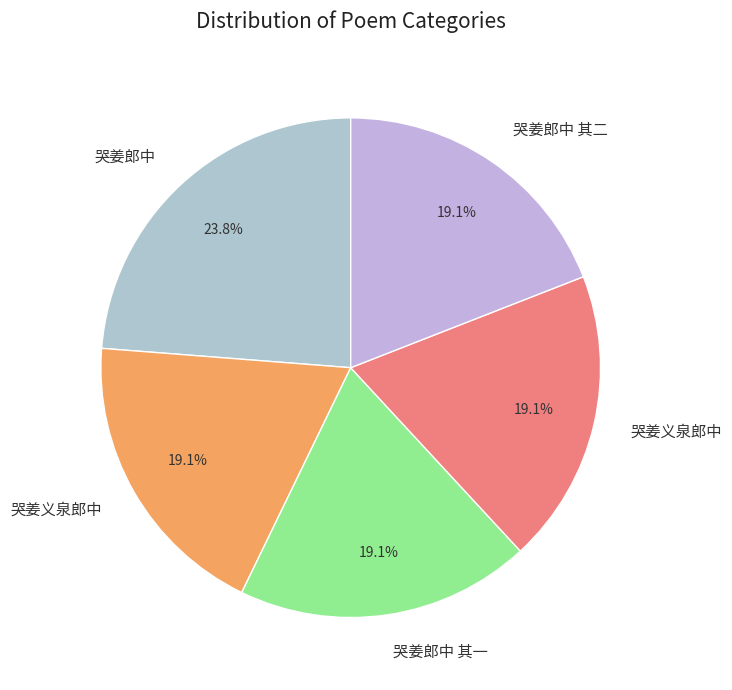

How many segments does this pie chart have?

5